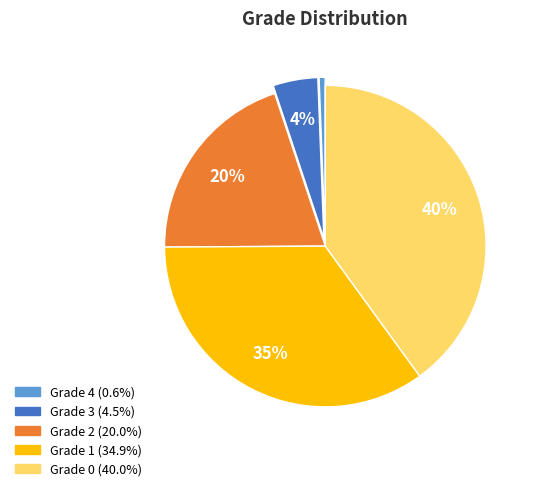

True or false: Grade 4 accounts for 10% of the total.

False